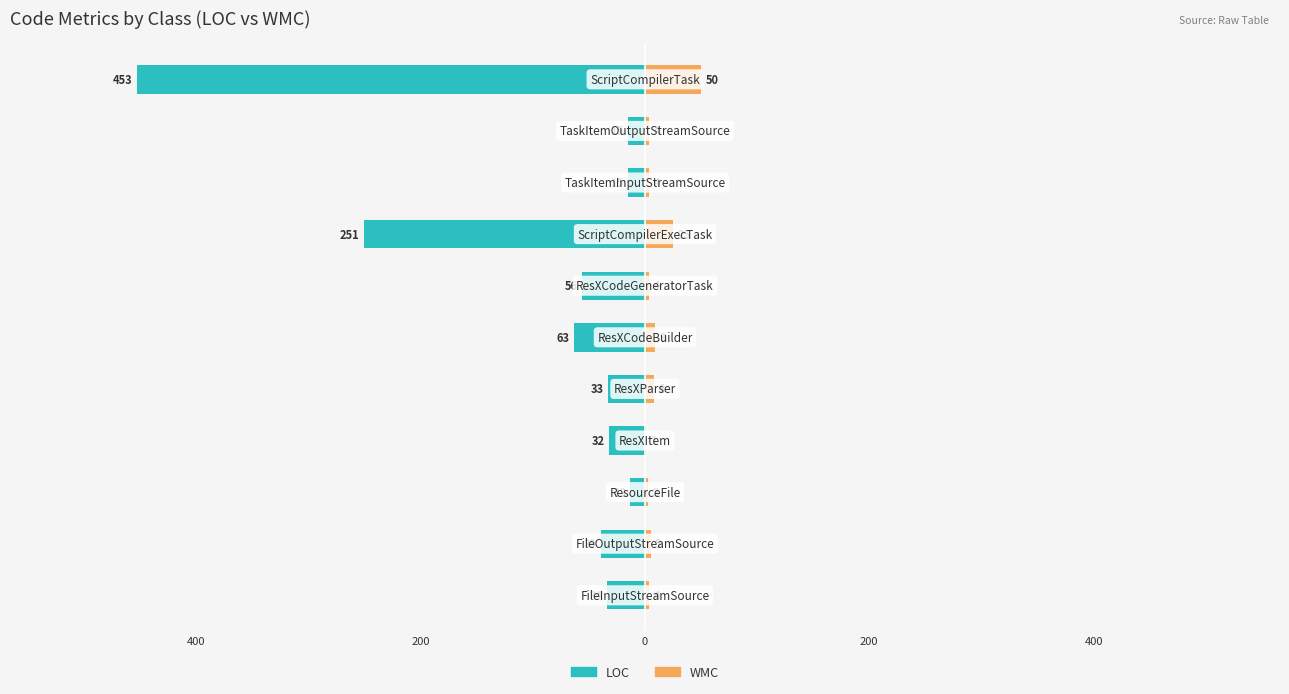

How many values in the WMC series are below 4?

2